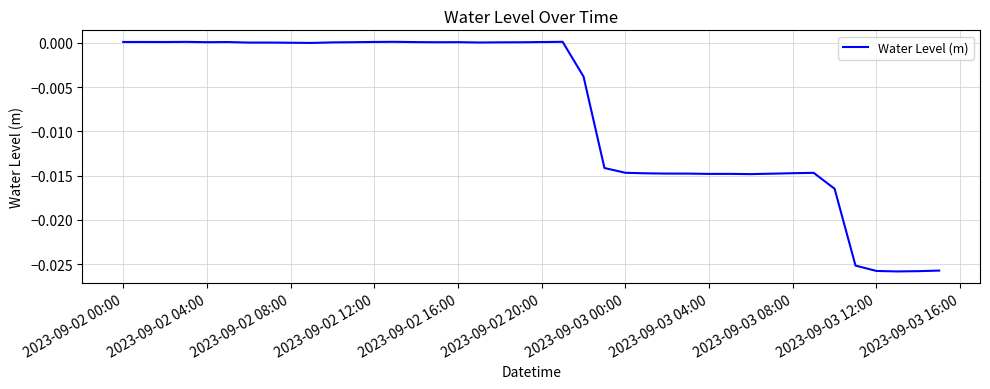

True or false: the data has more than 1 interior local peaks.

True